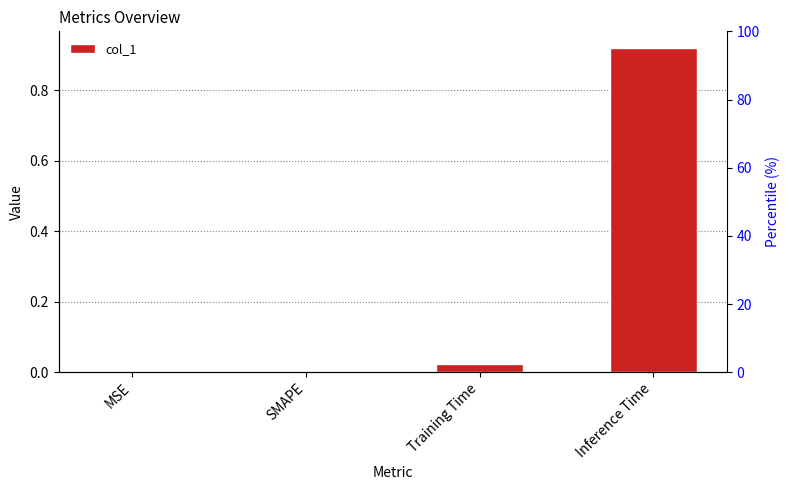

Rank the categories by value from highest to lowest.

Inference Time, Training Time, MSE, SMAPE